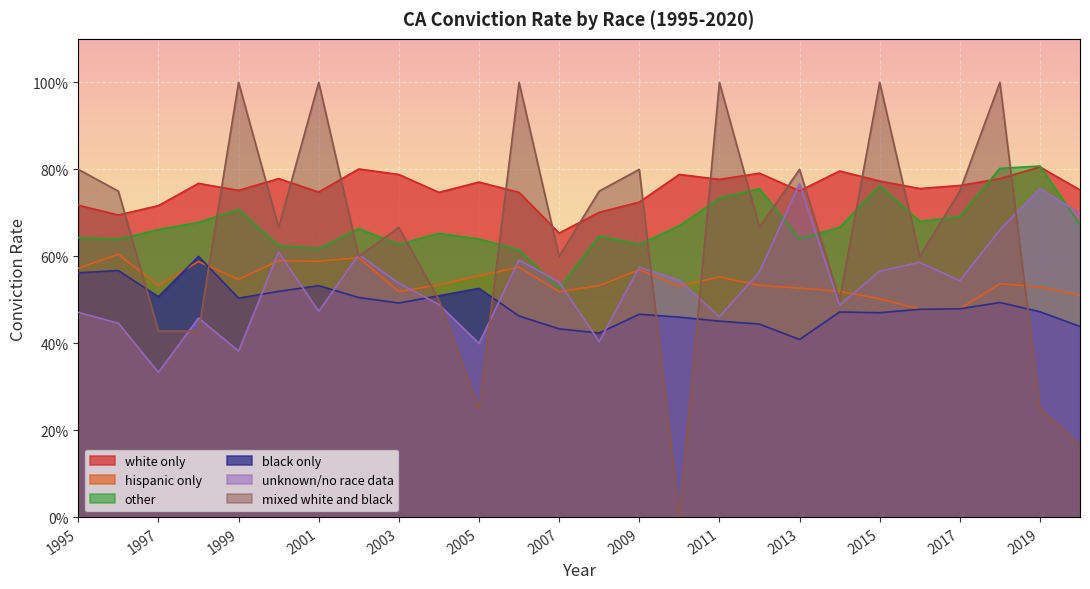

True or false: white only has a value of 0.8 at 2015.

True